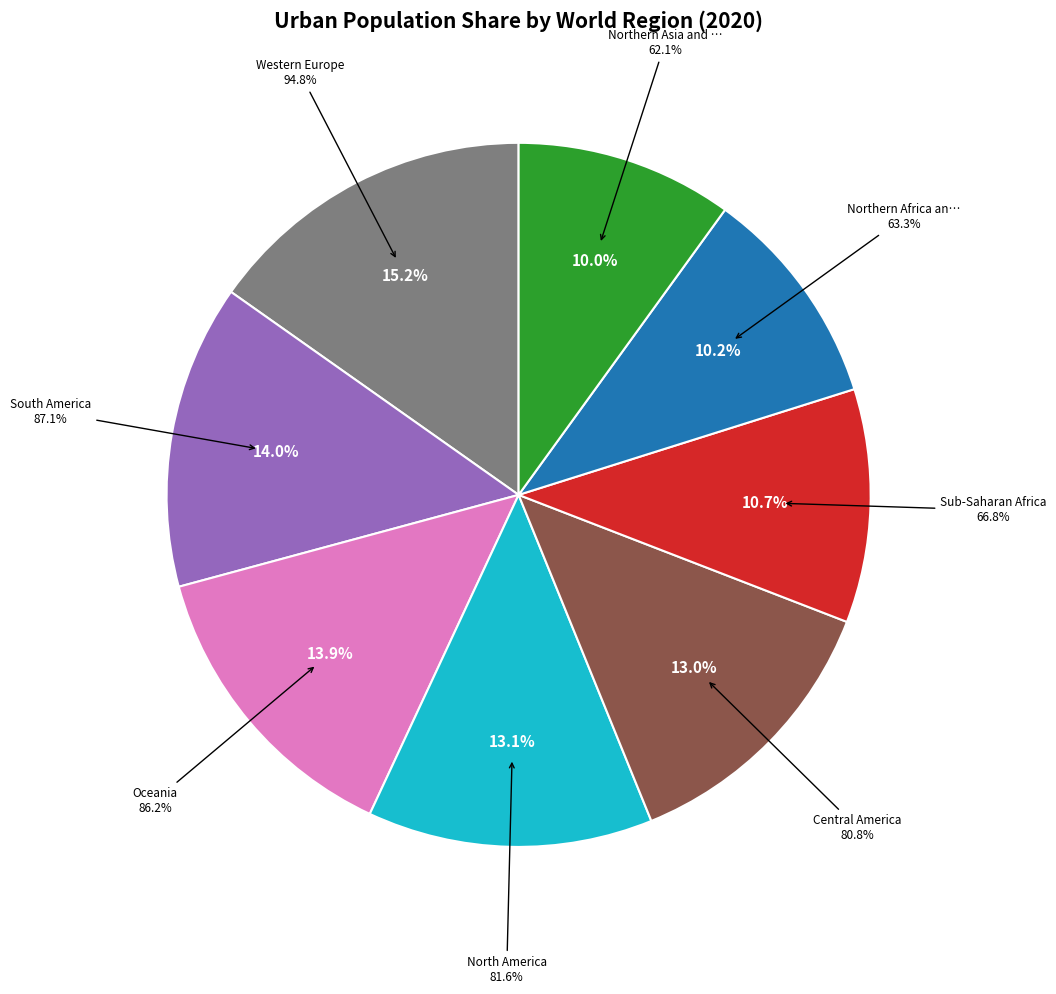

Does Southern Asia represent more than half of the total?

No